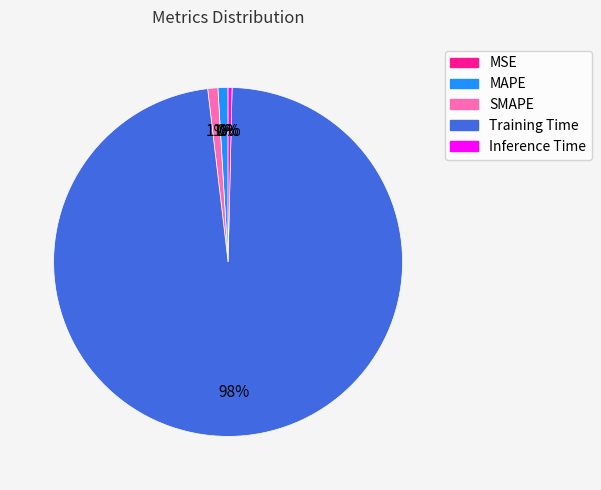

True or false: Training Time accounts for 98% of the total.

True